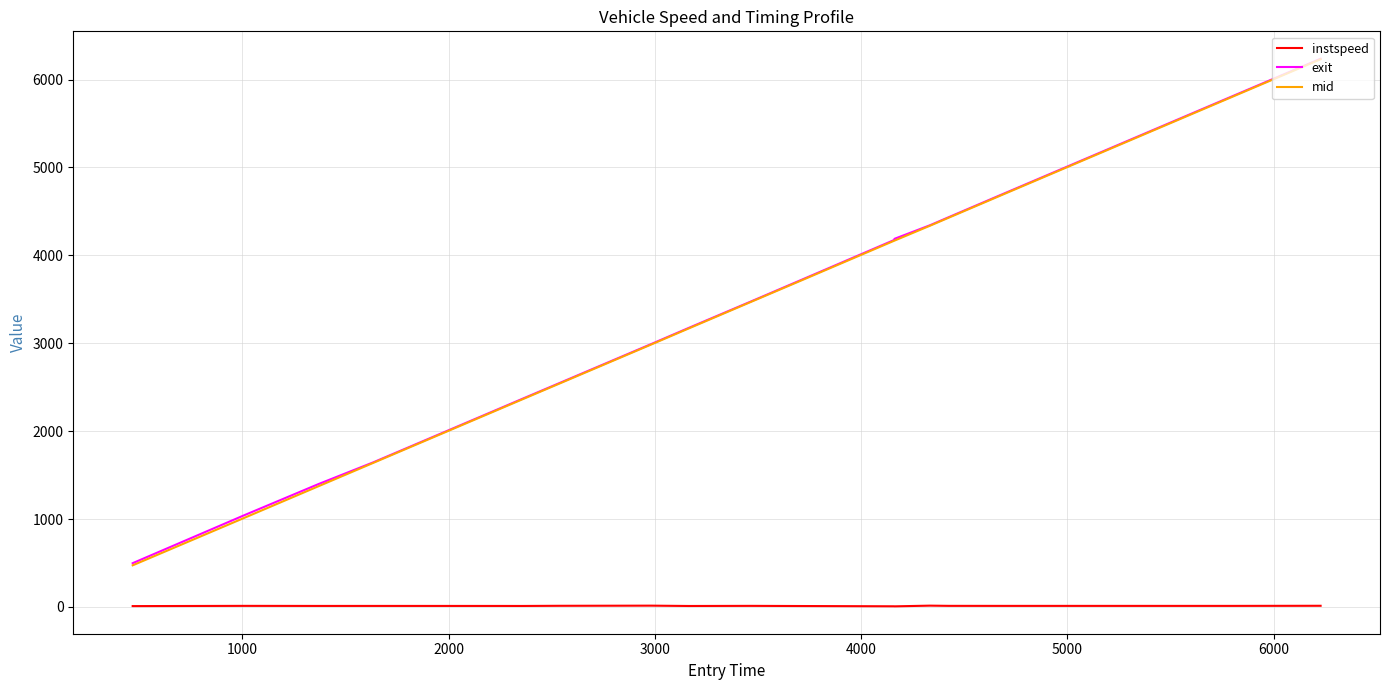

True or false: mid and instspeed intersect in this chart.

False